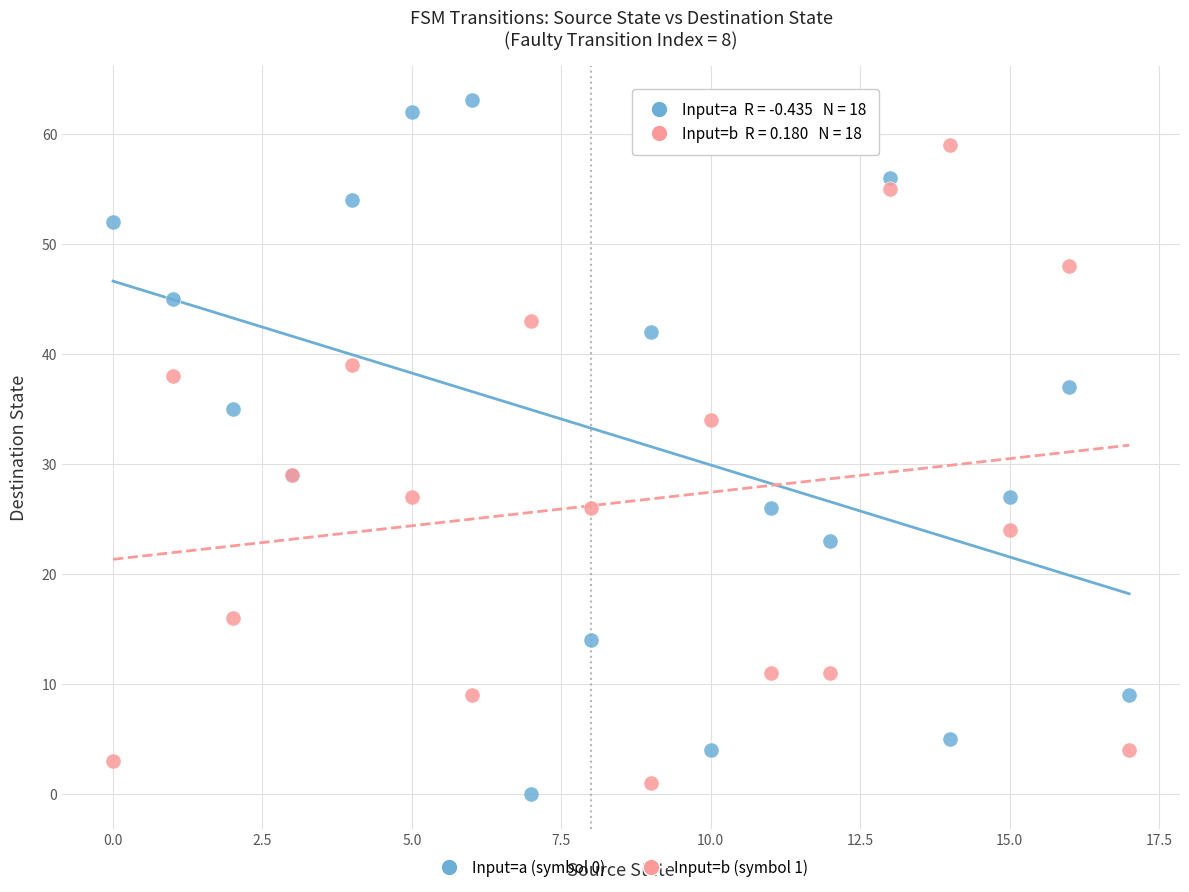

Which series contains the highest Y value?

Input=a (symbol 0)